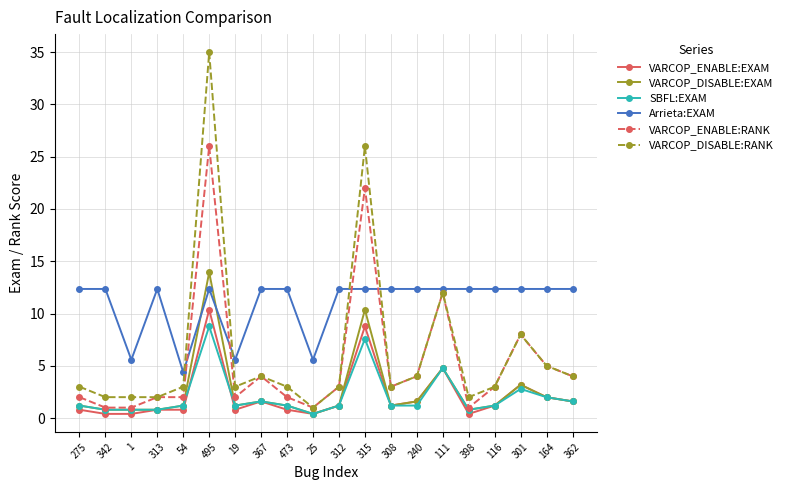

Does the chart have visible grid lines?

Yes